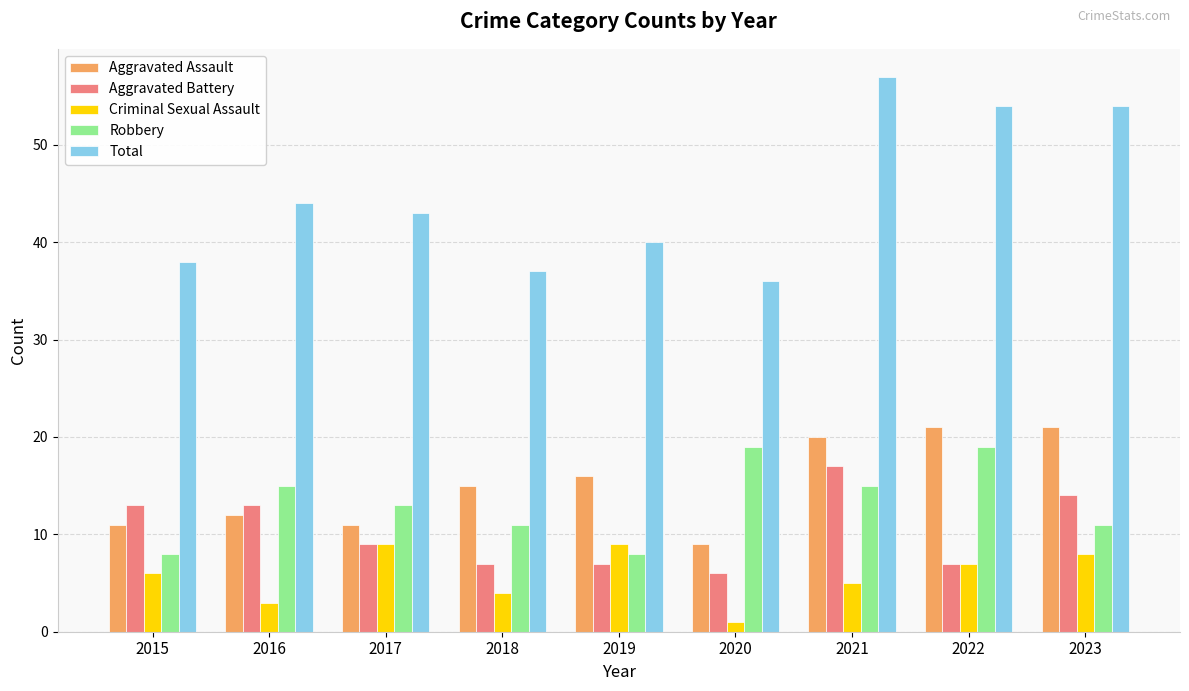

What is the smallest value displayed?

1